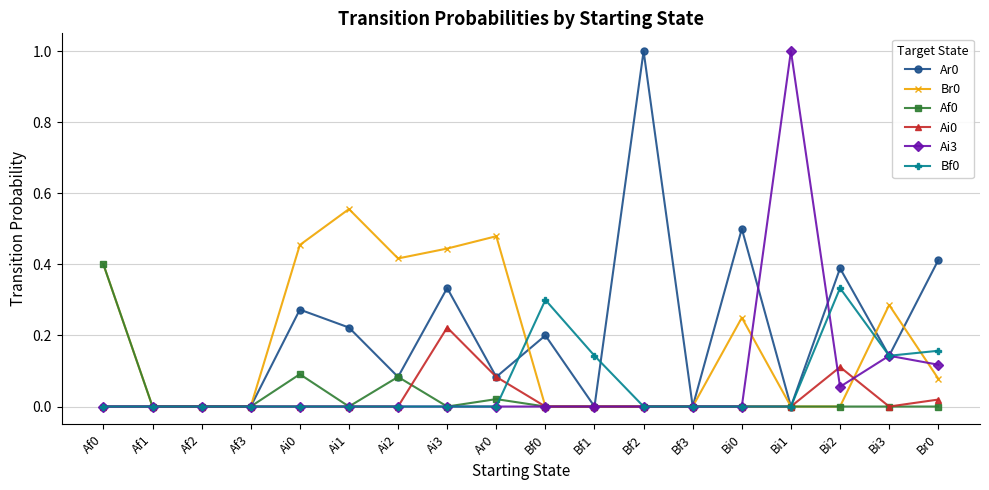

What is the label of the 2nd point from the right?

Bi3